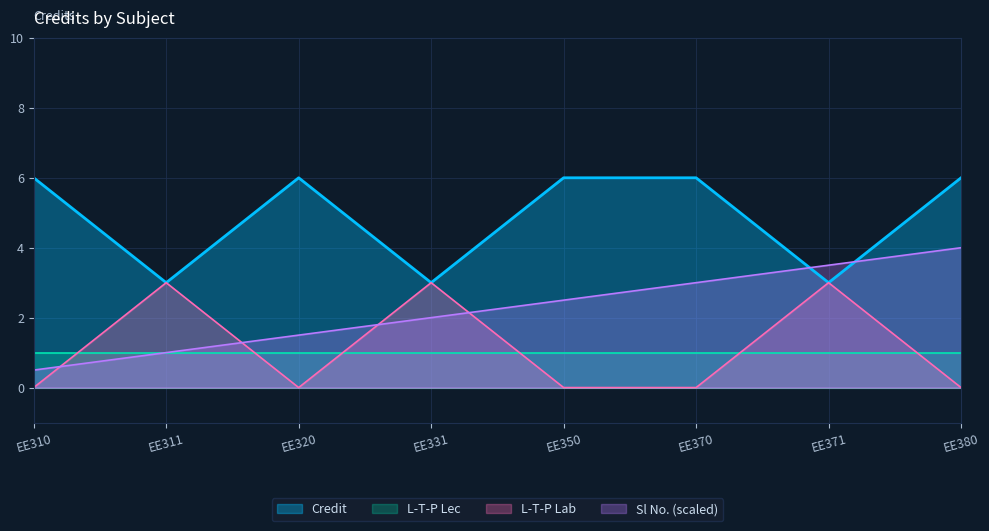

Reading left to right, extract all data points from this chart.

6	3	6	3	6	6	3	6